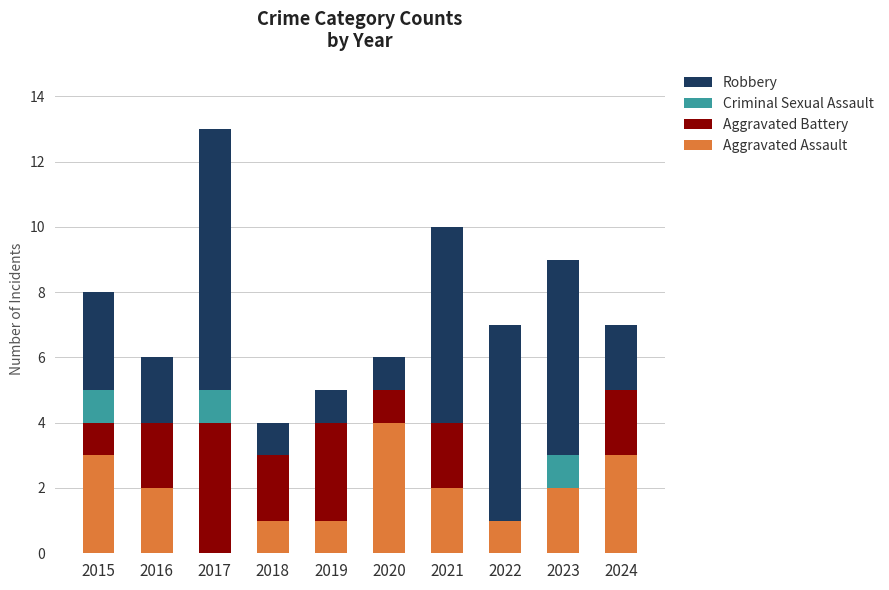

What is the total value across all series at 2024?

7